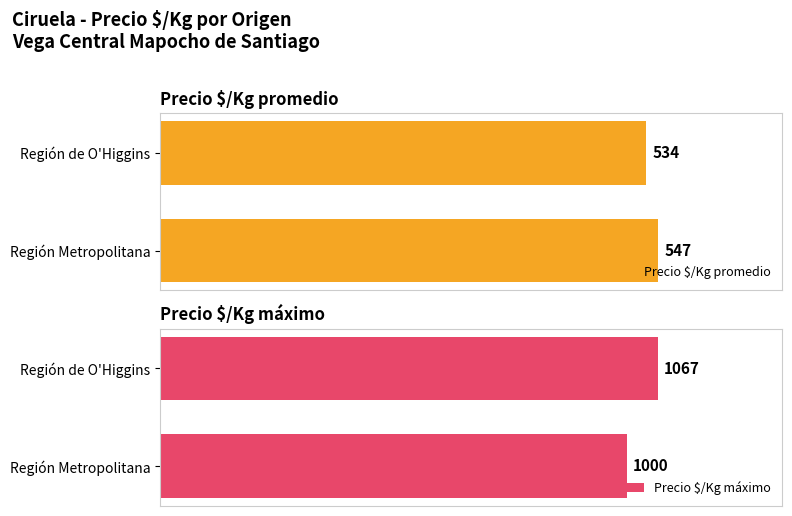

At which label does Precio $/Kg promedio reach its minimum?

Región de O'Higgins